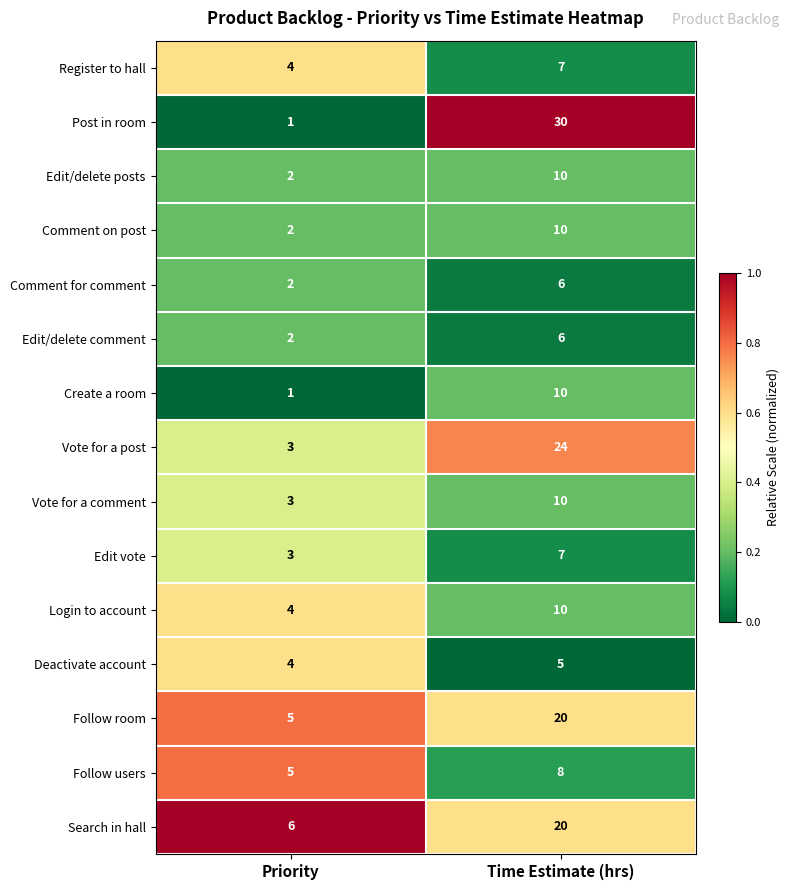

True or false: Vote for a comment has a value of 2 at Priority.

False